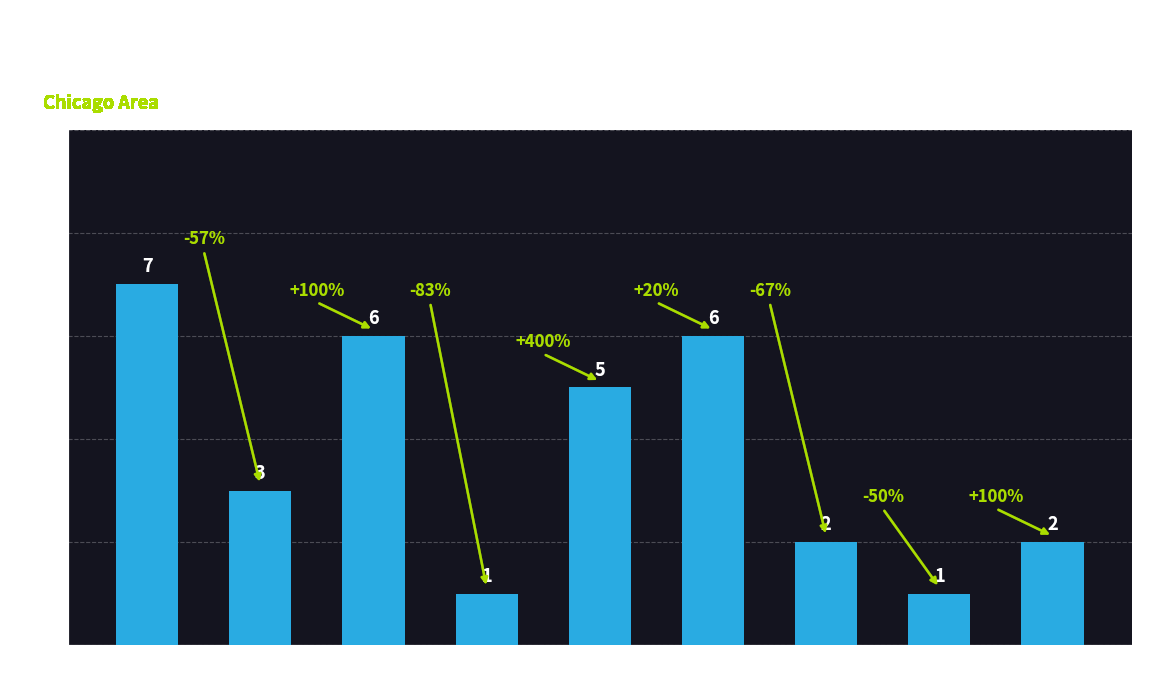

How many distinct data groups are displayed?

1